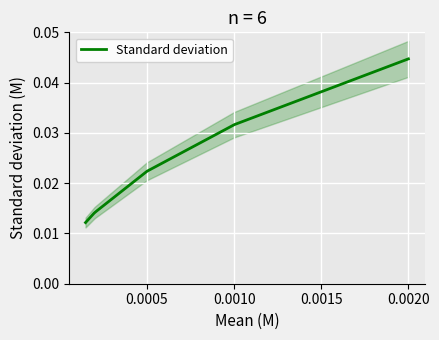

Count the number of data series in this chart.

1